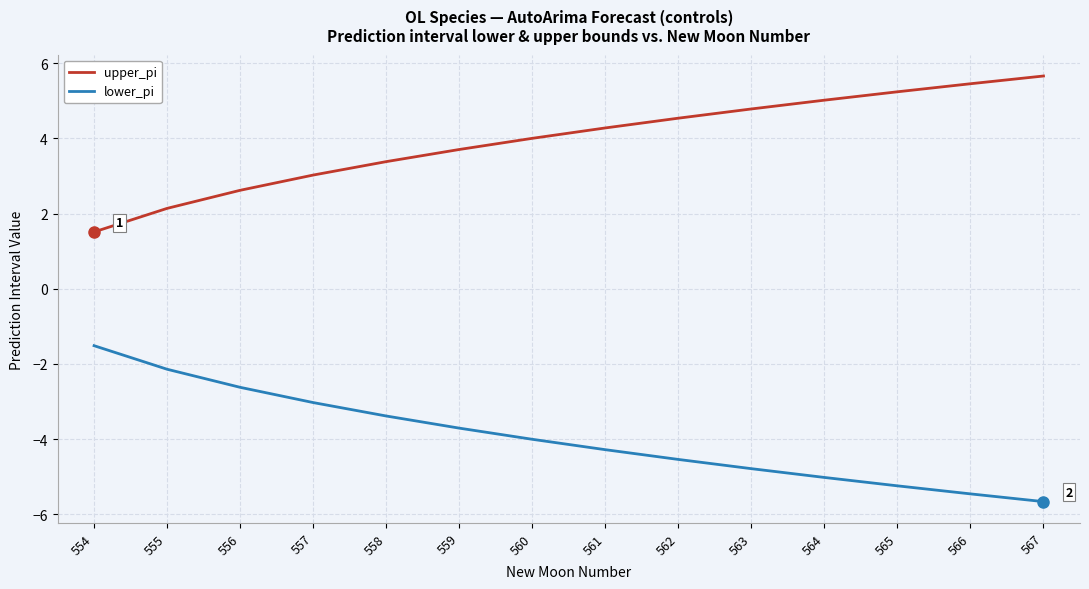

What is the average value of the lower_pi series?

-4.0